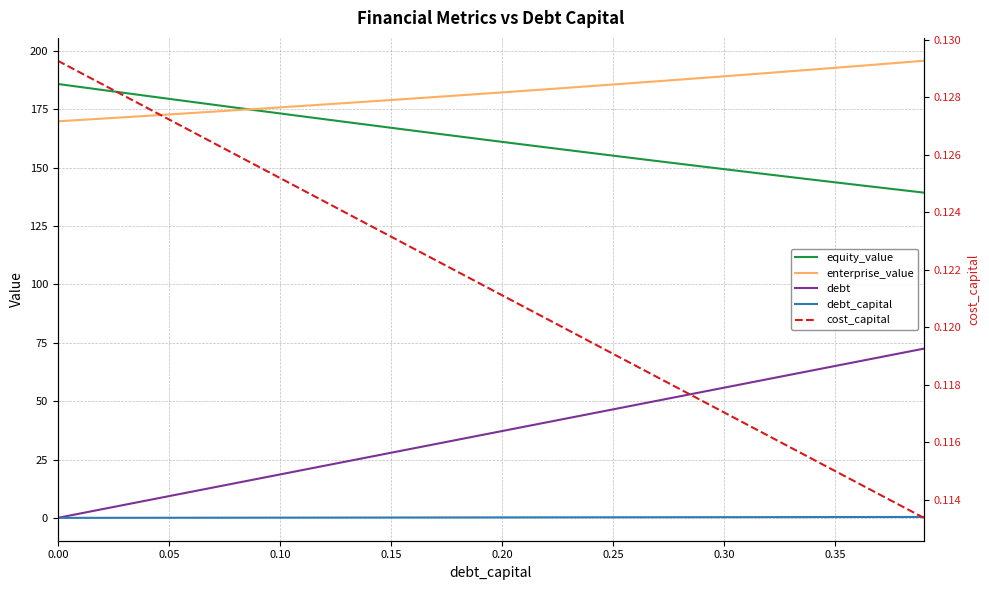

How many values in the enterprise_value series exceed 182?

20